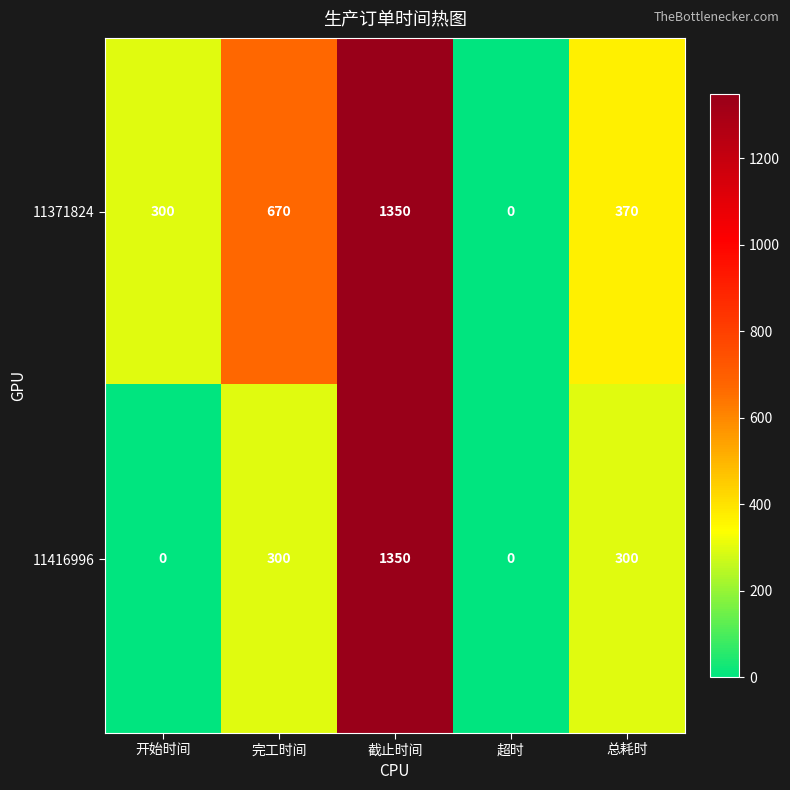

True or false: 11371824 has a value of 670 at 完工时间.

True